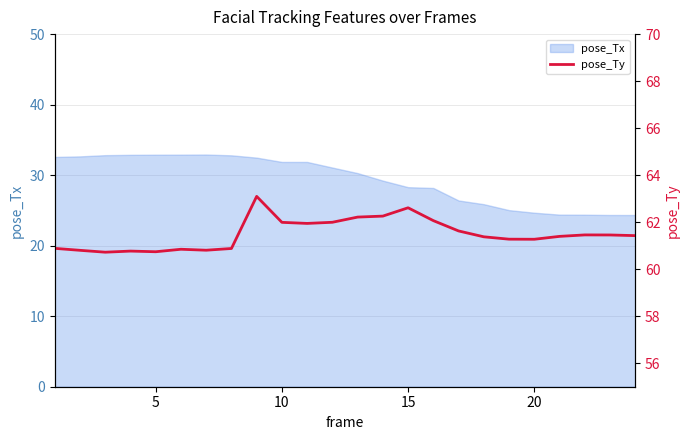

What is the lowest value of the pose_Tx series?

24.3